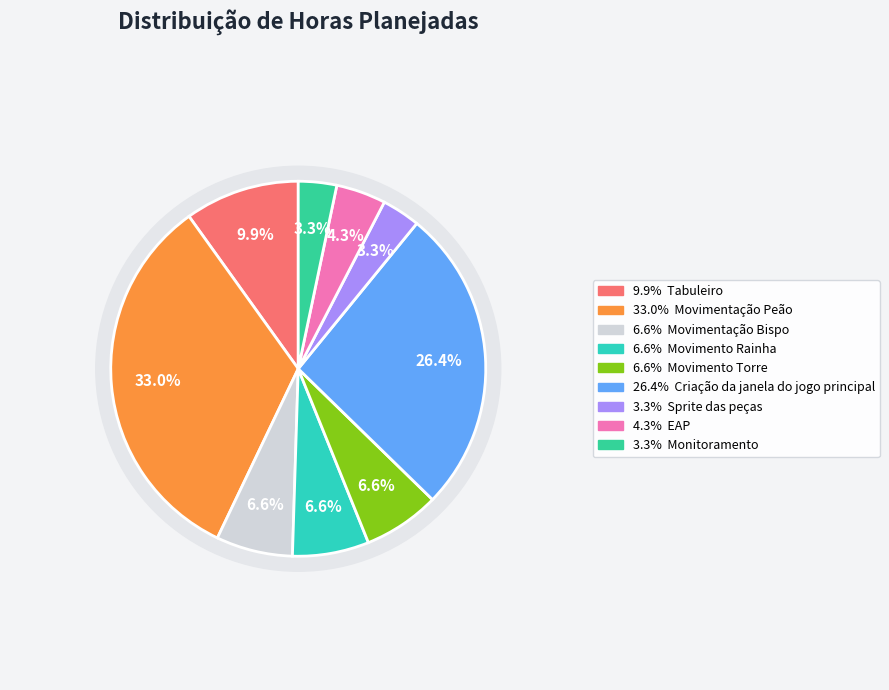

The Movimento Torre slice represents 1% of the pie. True or false?

False